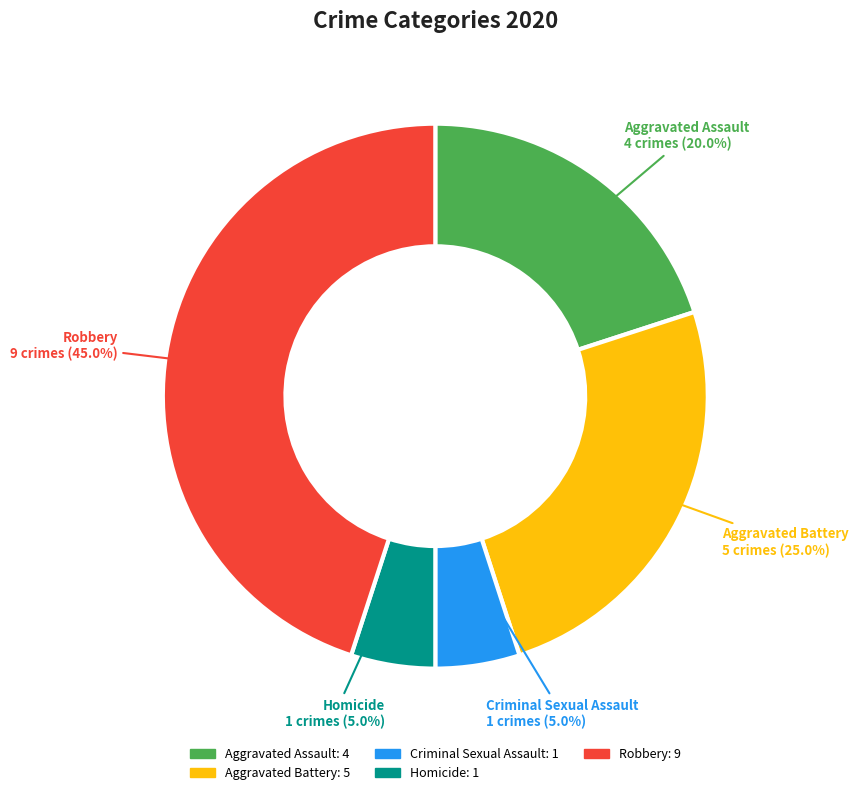

What percentage is the Aggravated Battery slice, to the nearest percent?

25%